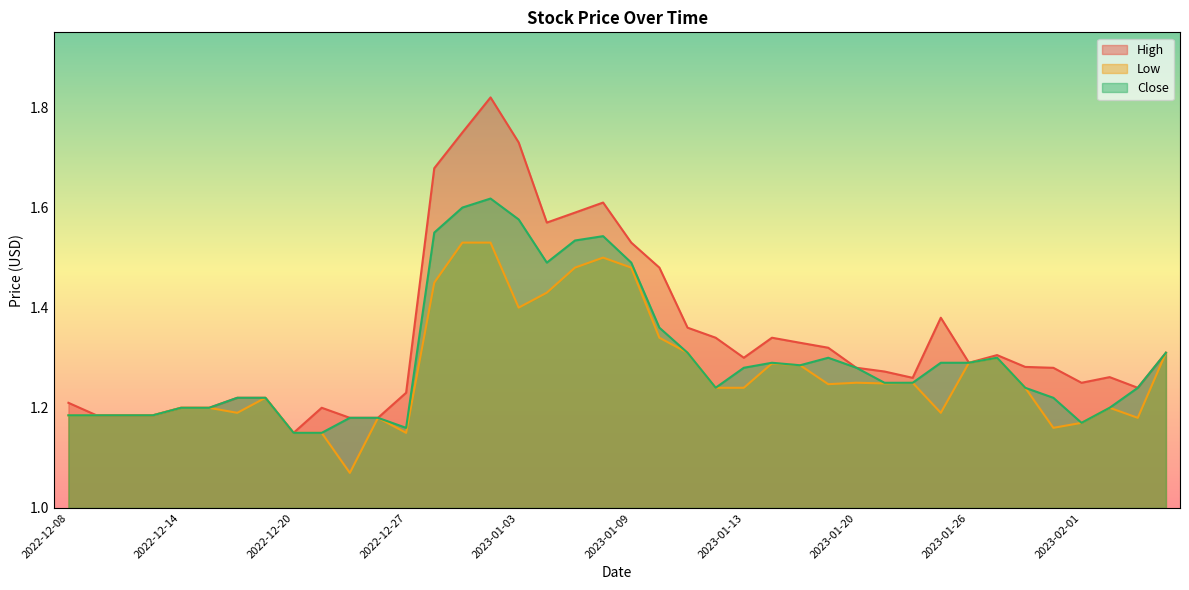

Which series has the largest total across all categories?

High